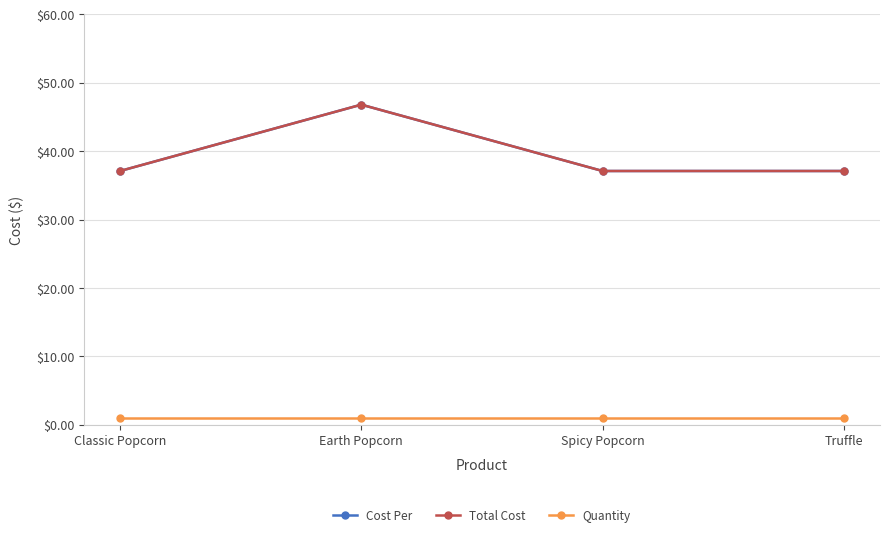

Does the chart have visible grid lines?

Yes